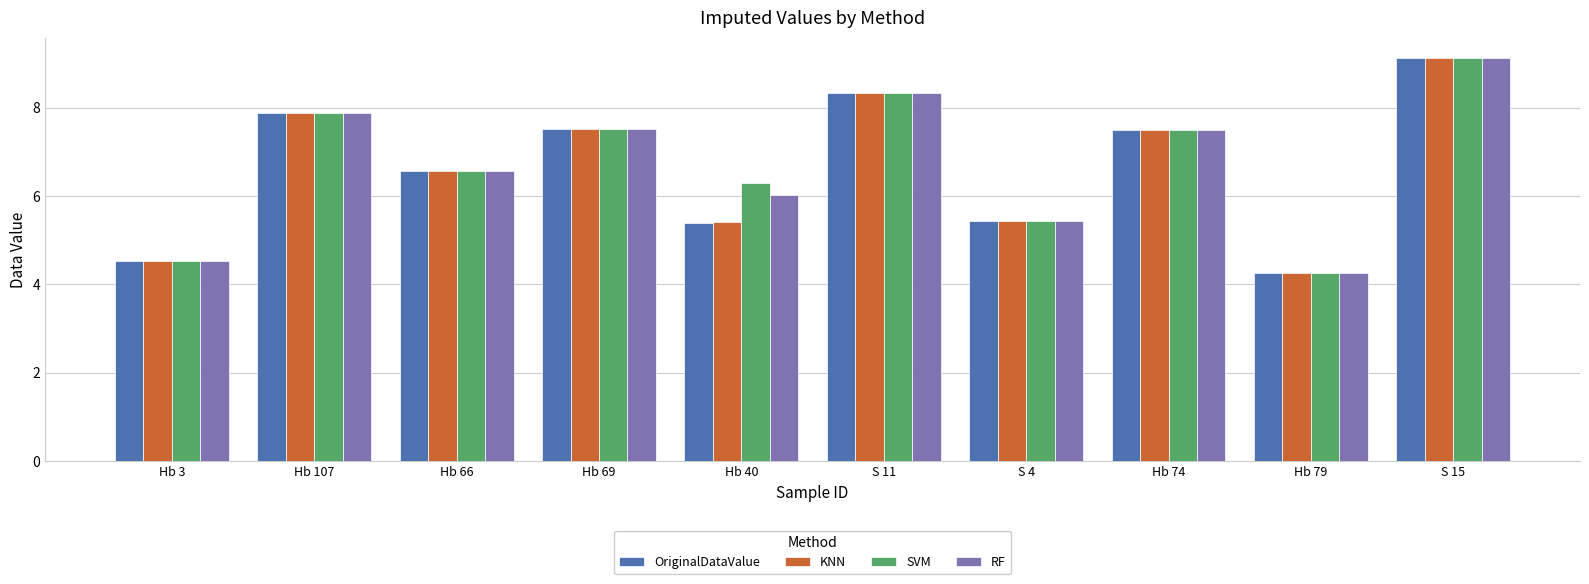

Reading left to right, what are all the values shown in this chart?

OriginalDataValue: Hb 3=4.5	Hb 107=7.9	Hb 66=6.6	Hb 69=7.5	Hb 40=5.4	S 11=8.3	S 4=5.4	Hb 74=7.5	Hb 79=4.3	S 15=9.1
KNN: Hb 3=4.5	Hb 107=7.9	Hb 66=6.6	Hb 69=7.5	Hb 40=5.4	S 11=8.3	S 4=5.4	Hb 74=7.5	Hb 79=4.3	S 15=9.1
SVM: Hb 3=4.5	Hb 107=7.9	Hb 66=6.6	Hb 69=7.5	Hb 40=6.3	S 11=8.3	S 4=5.4	Hb 74=7.5	Hb 79=4.3	S 15=9.1
RF: Hb 3=4.5	Hb 107=7.9	Hb 66=6.6	Hb 69=7.5	Hb 40=6.0	S 11=8.3	S 4=5.4	Hb 74=7.5	Hb 79=4.3	S 15=9.1